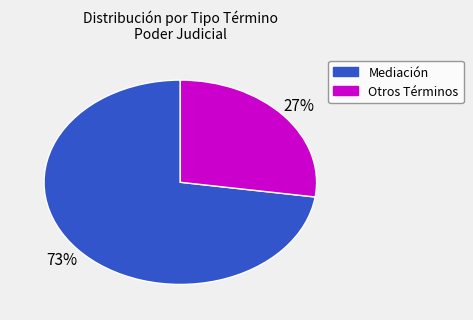

Is there any slice that represents more than half of the pie?

Yes